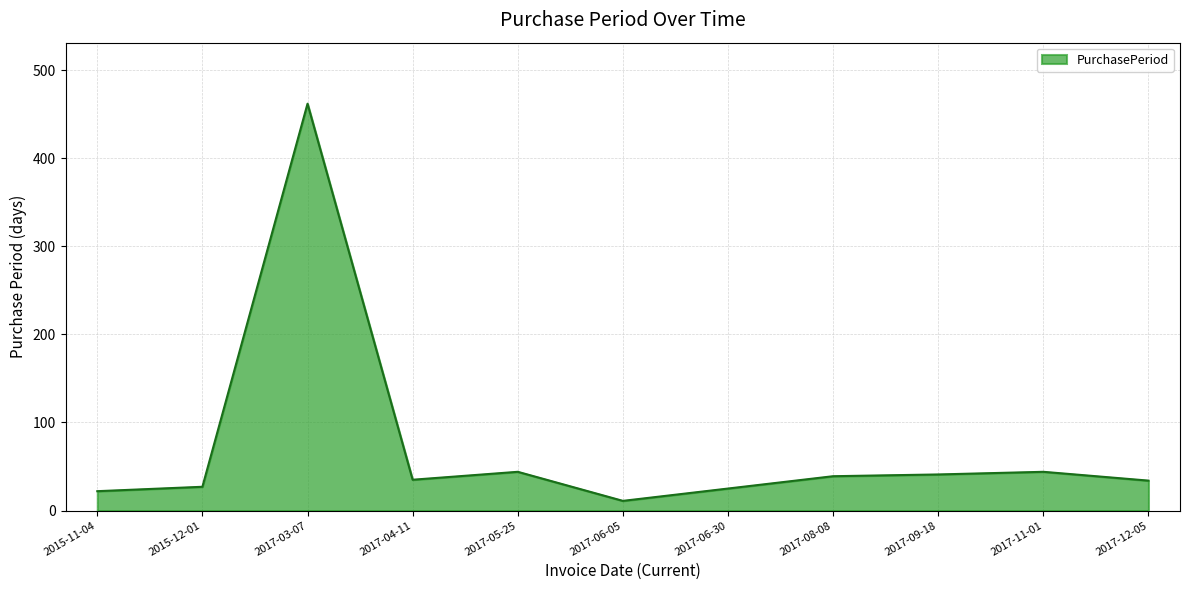

Is it true that the value at 2017-06-30 is 25?

True